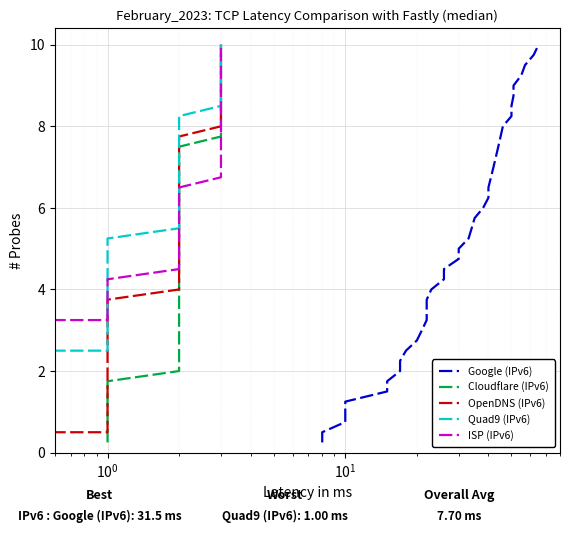

At how many categories does at least one series exceed 0?

40